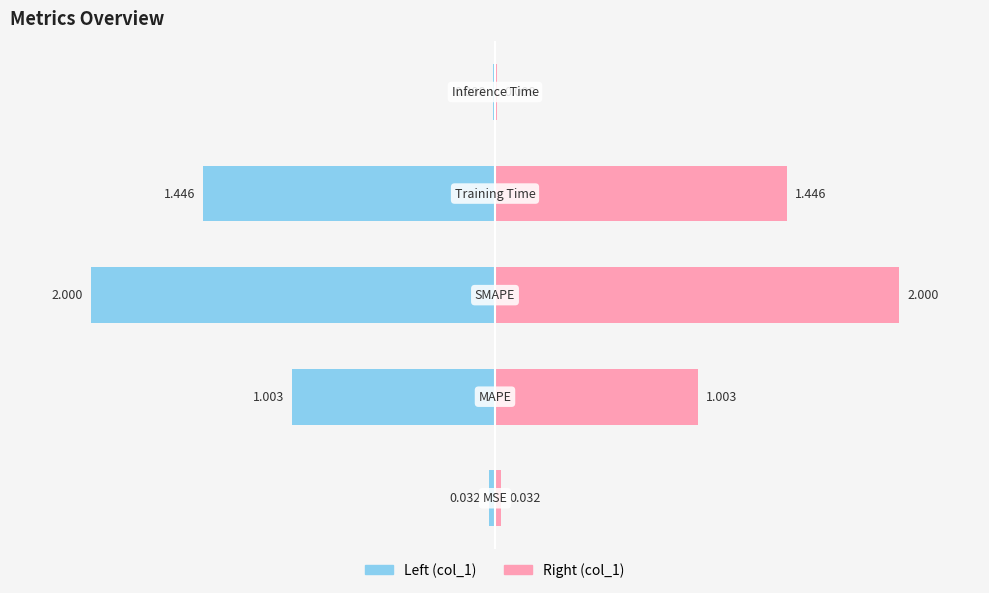

Rank the categories by value from lowest to highest.

Inference Time, MSE, MAPE, Training Time, SMAPE